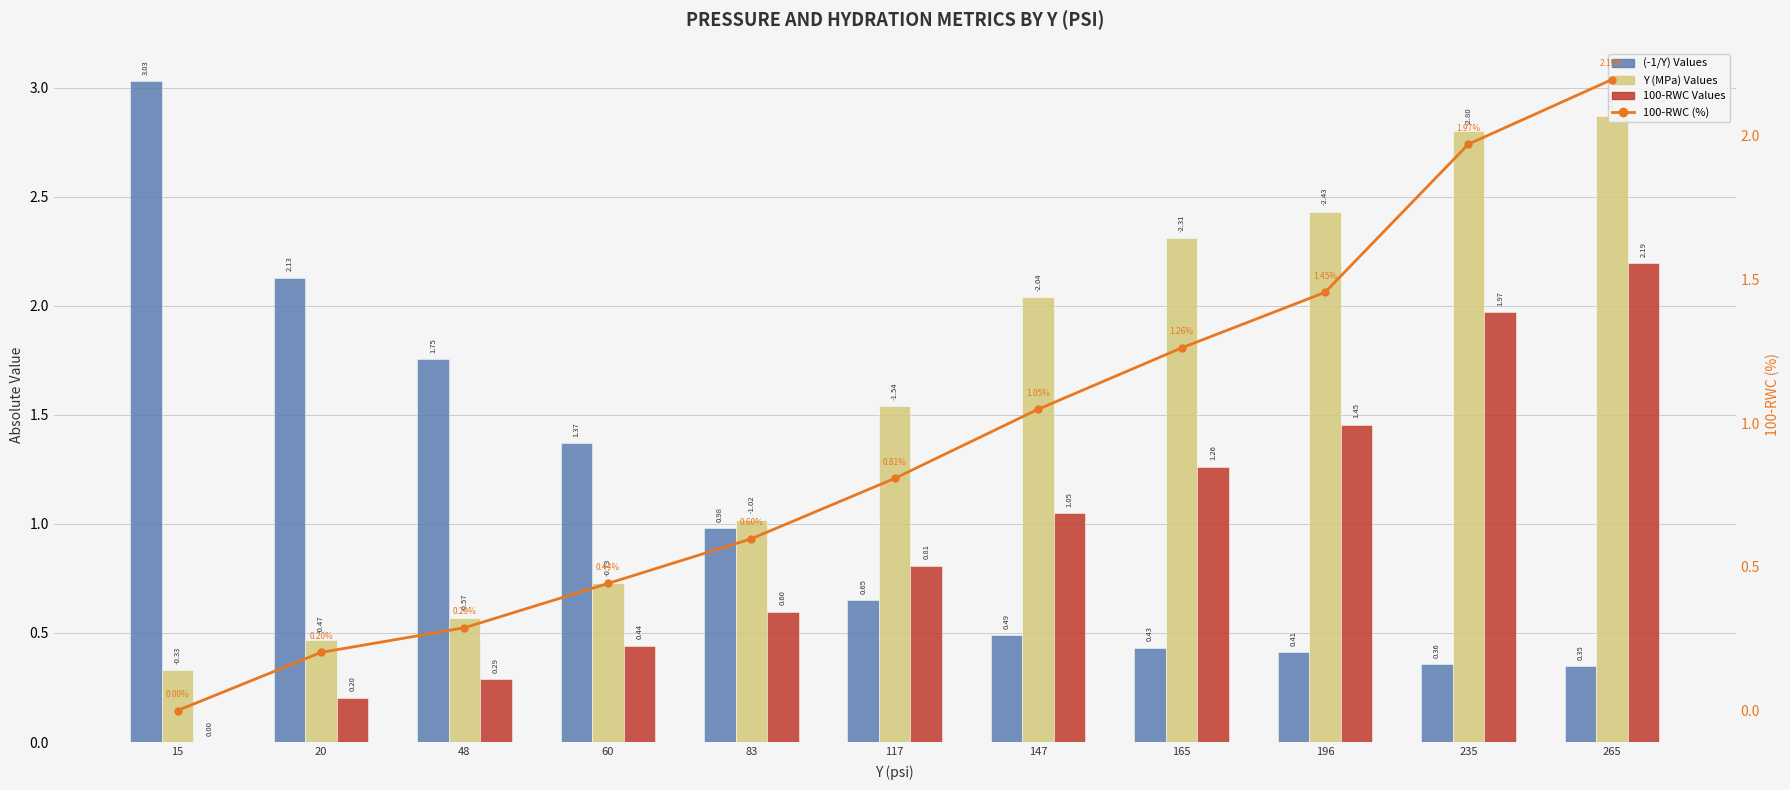

Reading right to left, list all the values displayed in this chart.

(-1/Y) Values: 265=0.3	235=0.4	196=0.4	165=0.4	147=0.5	117=0.6	83=1.0	60=1.4	48=1.8	20=2.1	15=3.0
Y (MPa) Values: 265=2.9	235=2.8	196=2.4	165=2.3	147=2.0	117=1.5	83=1.0	60=0.7	48=0.6	20=0.5	15=0.3
100-RWC Values: 265=2.2	235=2.0	196=1.5	165=1.3	147=1.0	117=0.8	83=0.6	60=0.4	48=0.3	20=0.2	15=0.0
100-RWC (%): 265=2.2	235=2.0	196=1.5	165=1.3	147=1.0	117=0.8	83=0.6	60=0.4	48=0.3	20=0.2	15=0.0